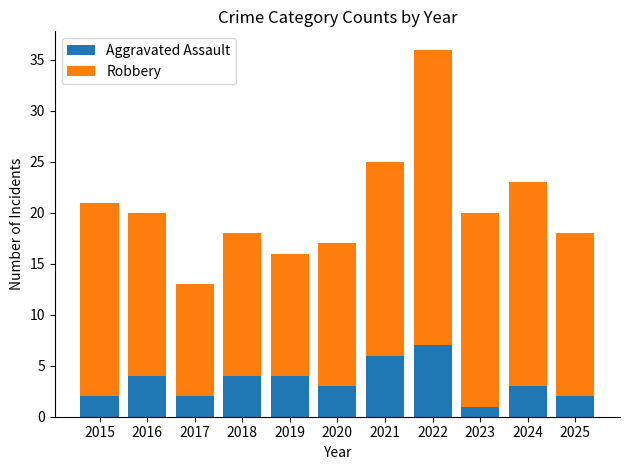

What is the sum of the Aggravated Assault values at 2016 and 2020?

7